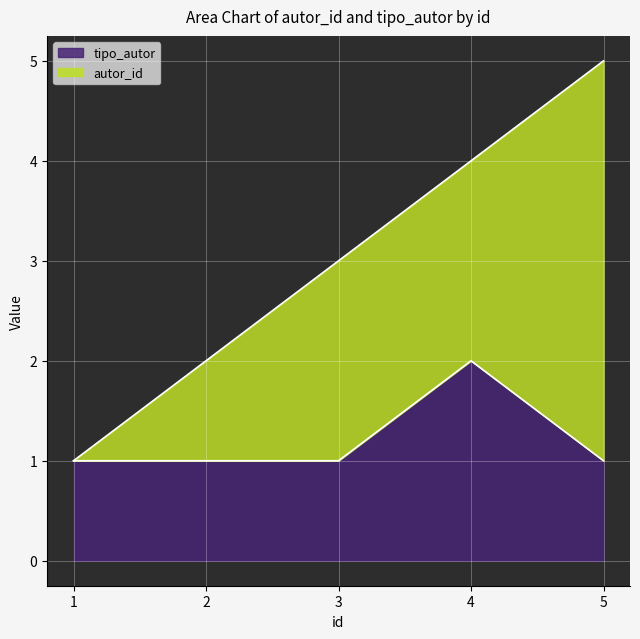

The tipo_autor series shows 1 at 1. True or false?

True